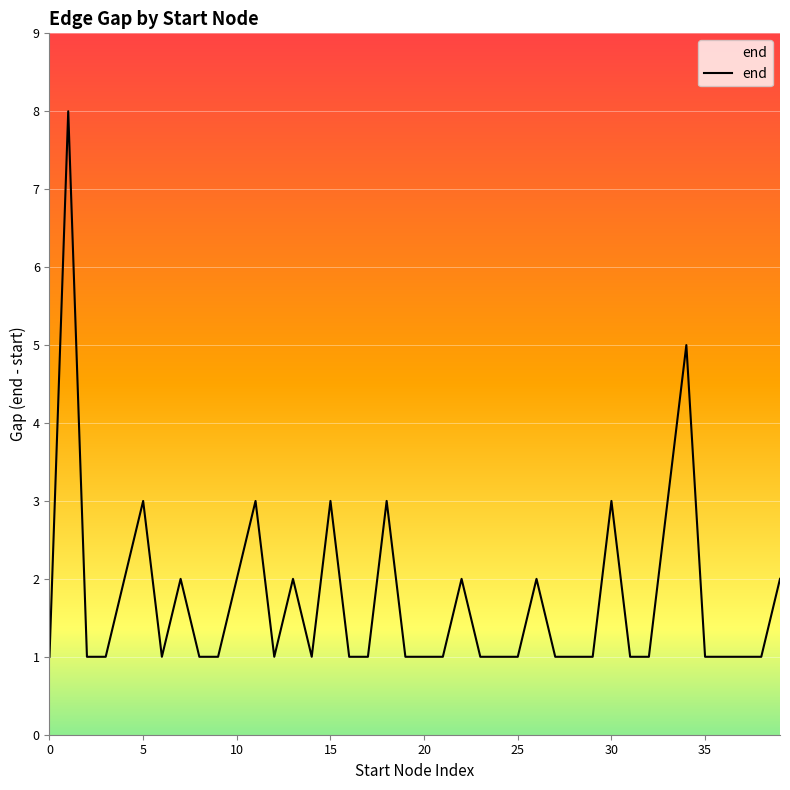

What is the maximum value shown in the chart?

8